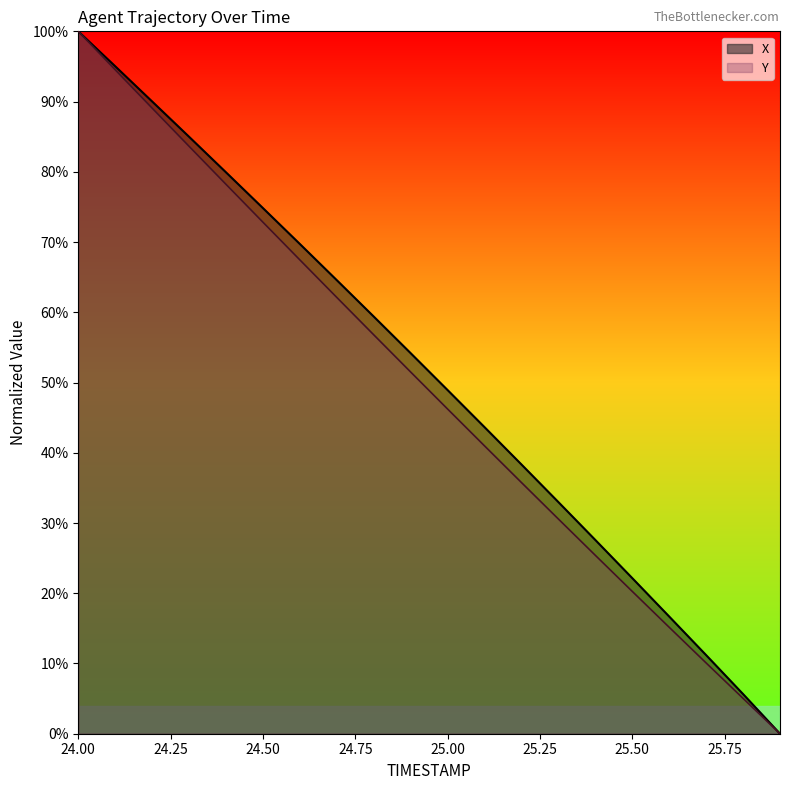

What is the total value across all series at 24.5?

1.5